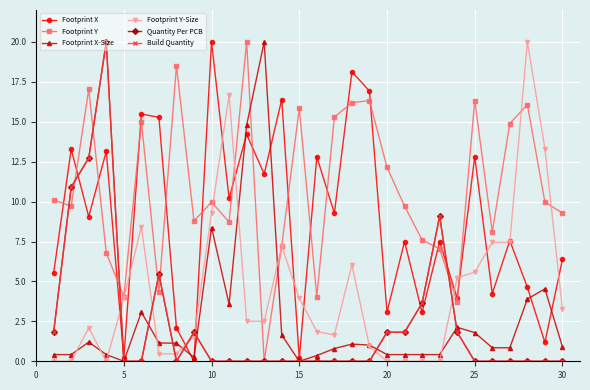

Which series has the widest spread of values?

Footprint X